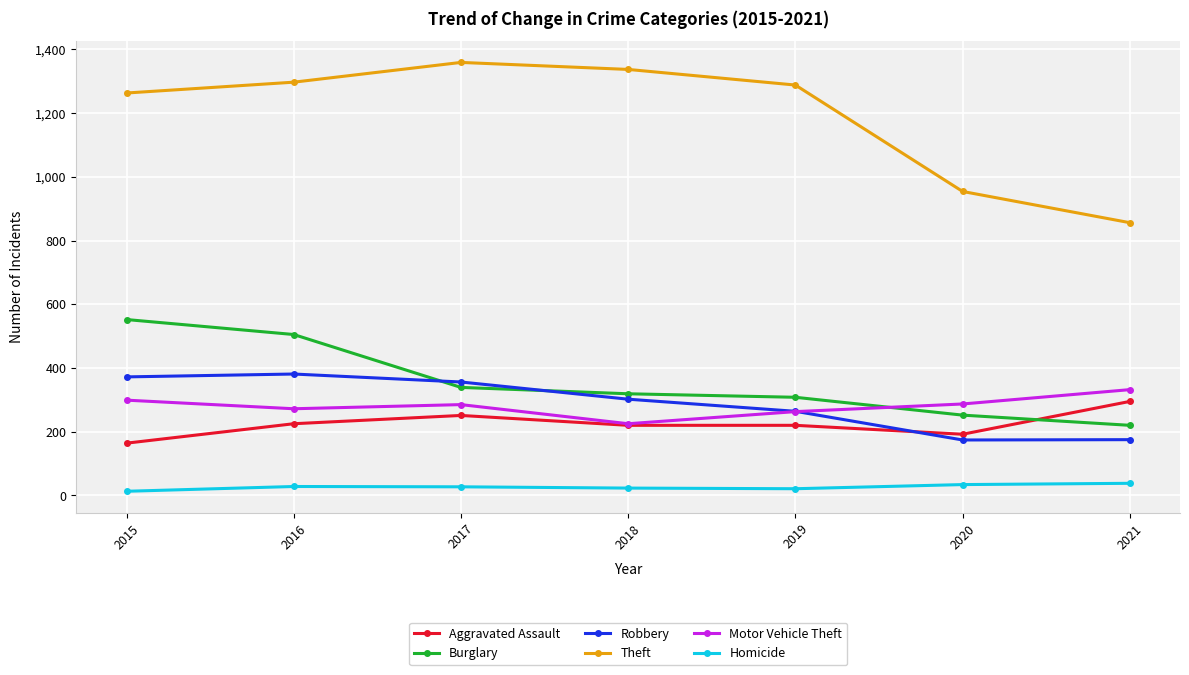

What is the difference between the Aggravated Assault values at 2016 and 2017?

26